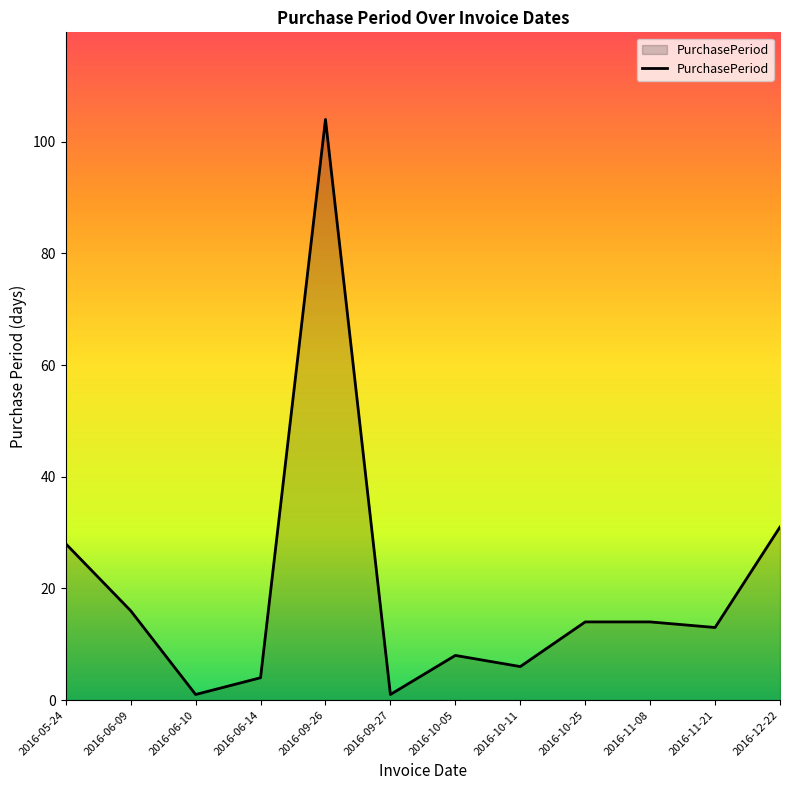

How many values are below 14?

6